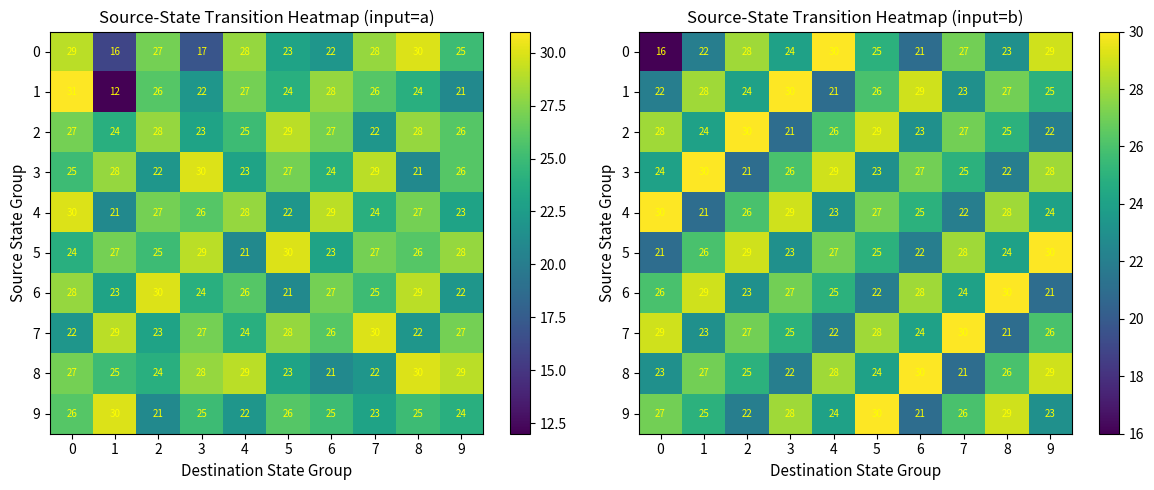

The value of 1 at 6 is 29. True or false?

True